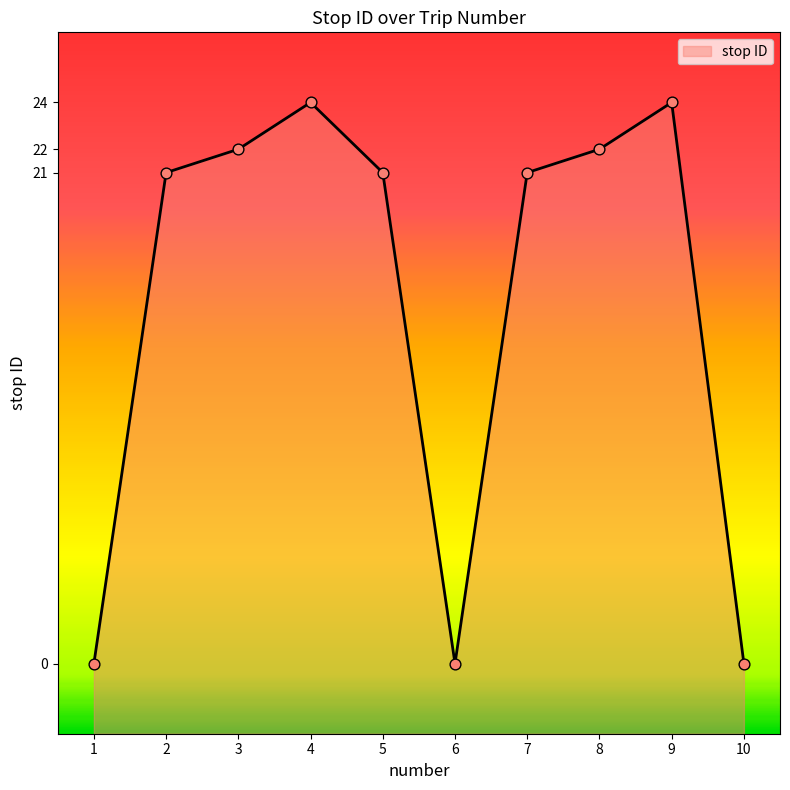

Between 10 and 7, which is larger?

7